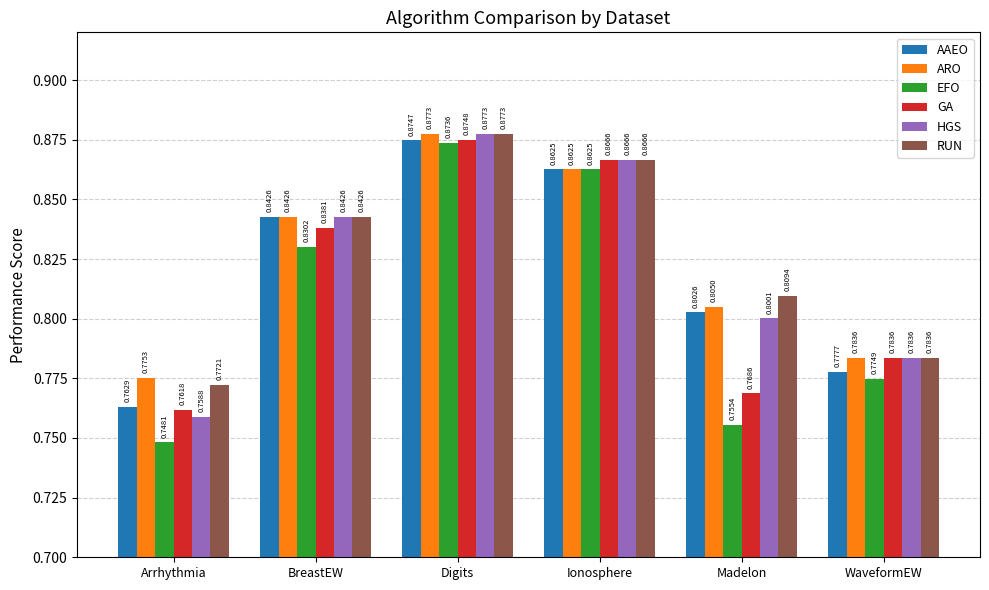

Which series changed the most between Arrhythmia and Madelon?

HGS